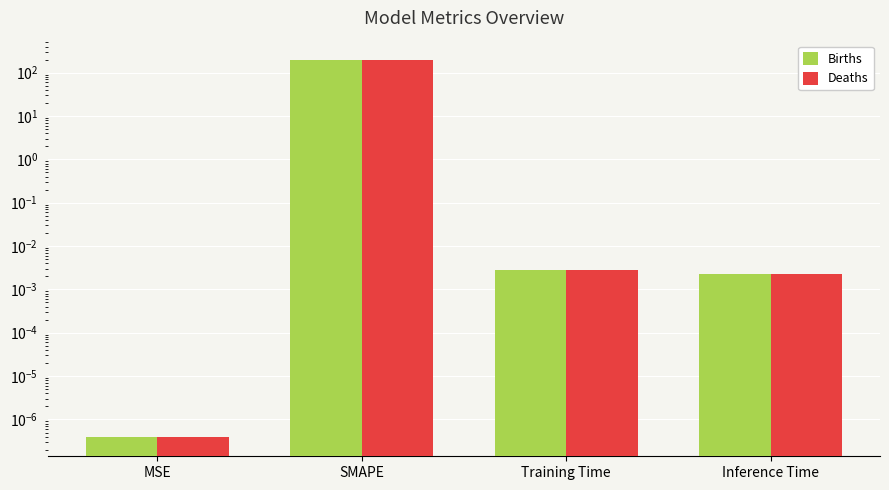

How many groups of bars are there?

4